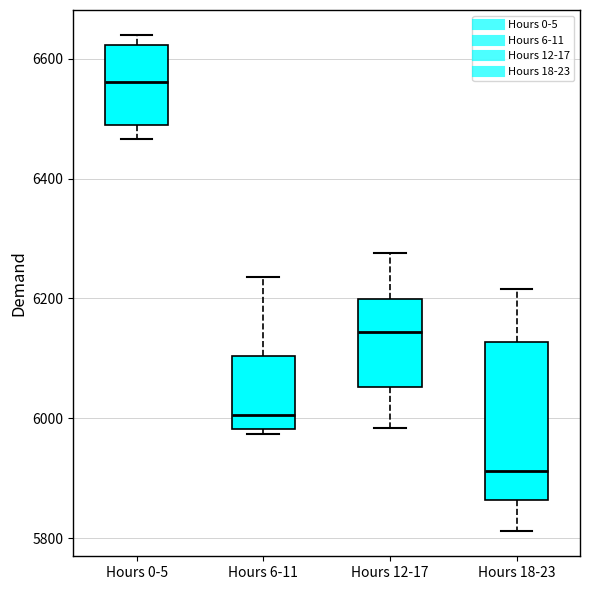

Reading left to right, read every box against the y-axis: the position of its median line, the range the box covers, and the ends of its whiskers. The values are not printed on the chart, so give them approximately, as read against the axis.

Hours 0-5: median 6560, box 6480 to 6620, whiskers 6460 to 6640
Hours 6-11: median 6000, box 5980 to 6100, whiskers 5980 (just below the box's lower edge) to 6240
Hours 12-17: median 6140, box 6060 to 6200, whiskers 5980 to 6280
Hours 18-23: median 5920, box 5860 to 6120, whiskers 5820 to 6220